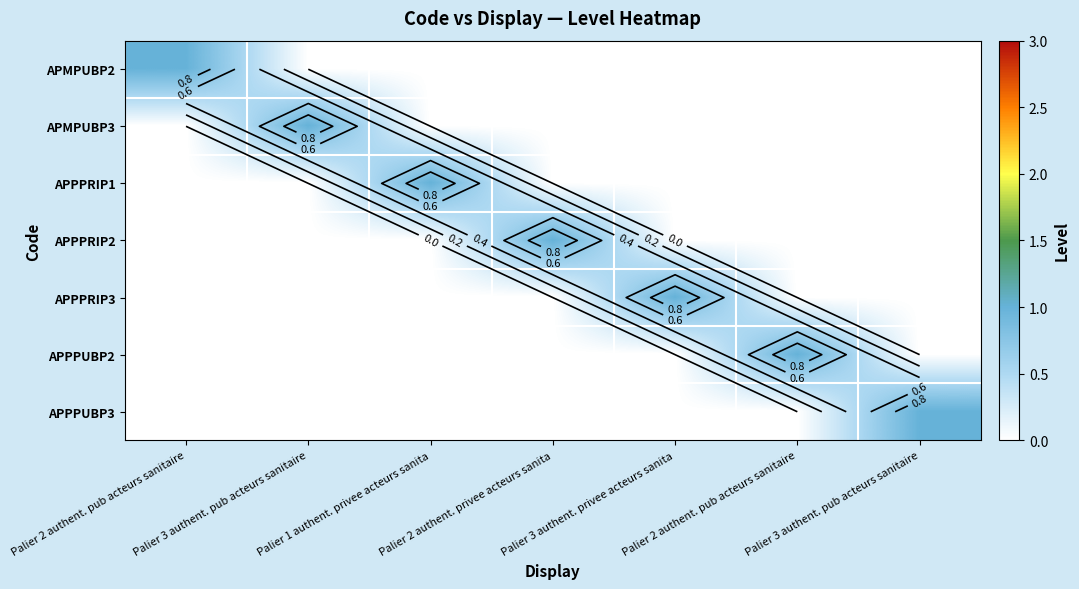

The value of APPPRIP1 at Palier 2 authent. pub acteurs sanitaire is 0. True or false?

True